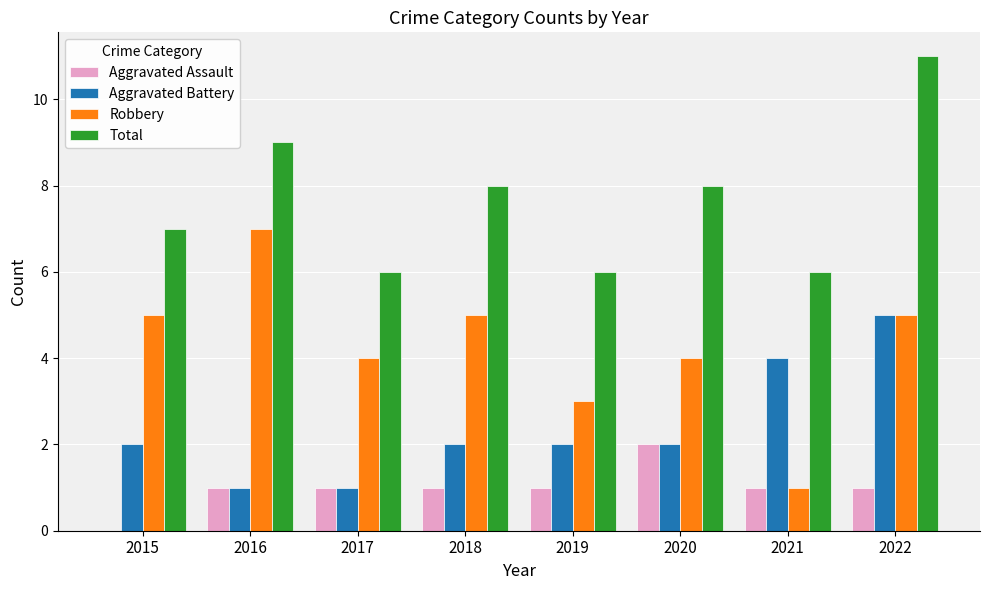

What are all the series names shown in the legend?

Aggravated Assault, Aggravated Battery, Robbery, Total